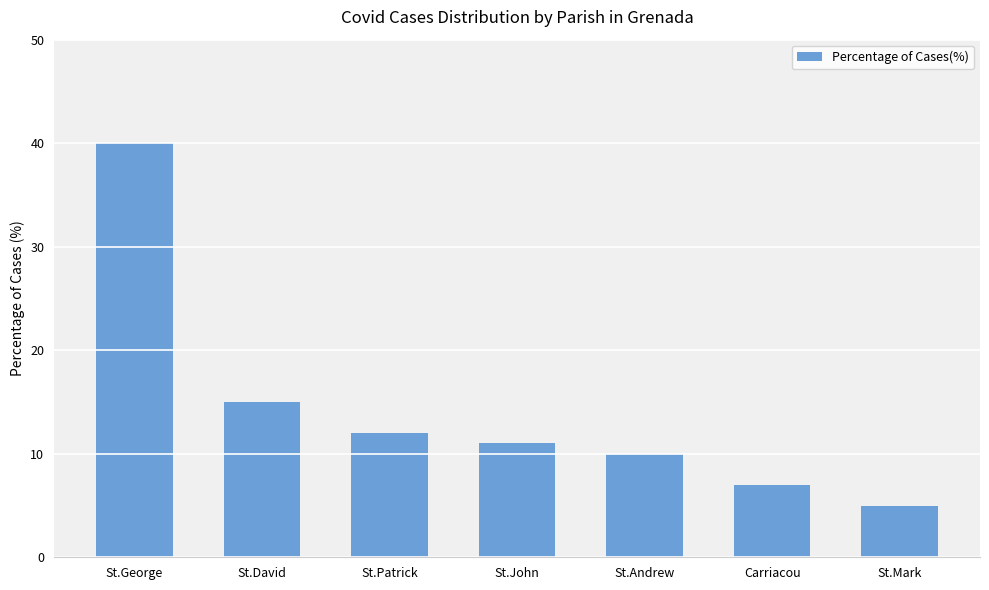

Which category has the lowest value across all series?

St.Mark